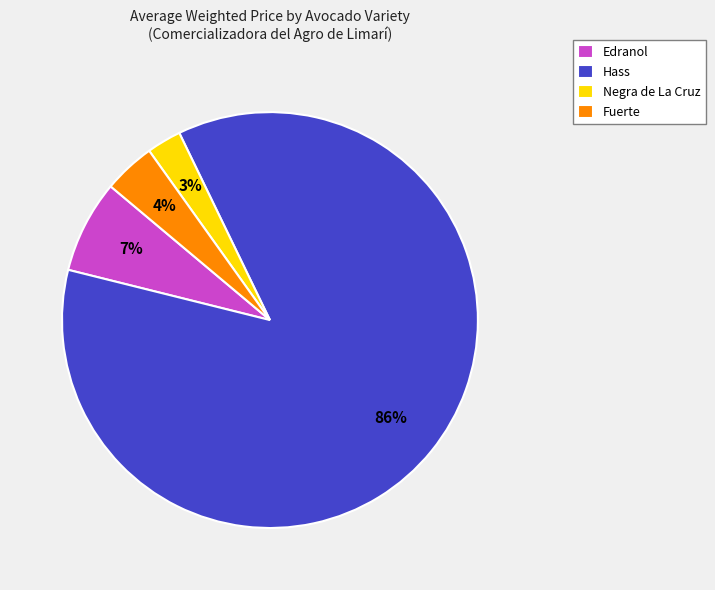

Combined, do Fuerte and Negra de La Cruz account for over 50%?

No